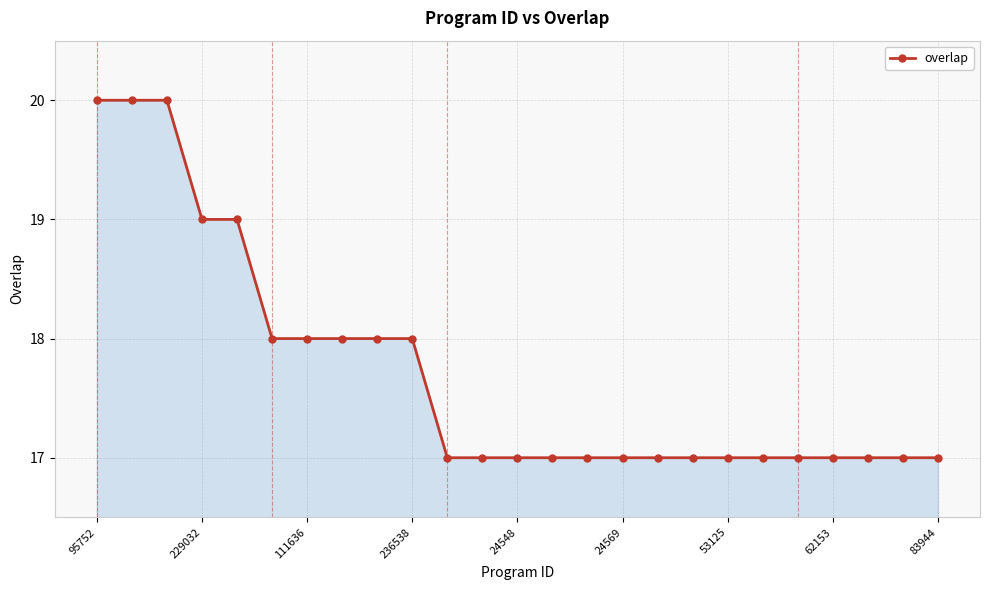

Does the chart have visible grid lines?

Yes